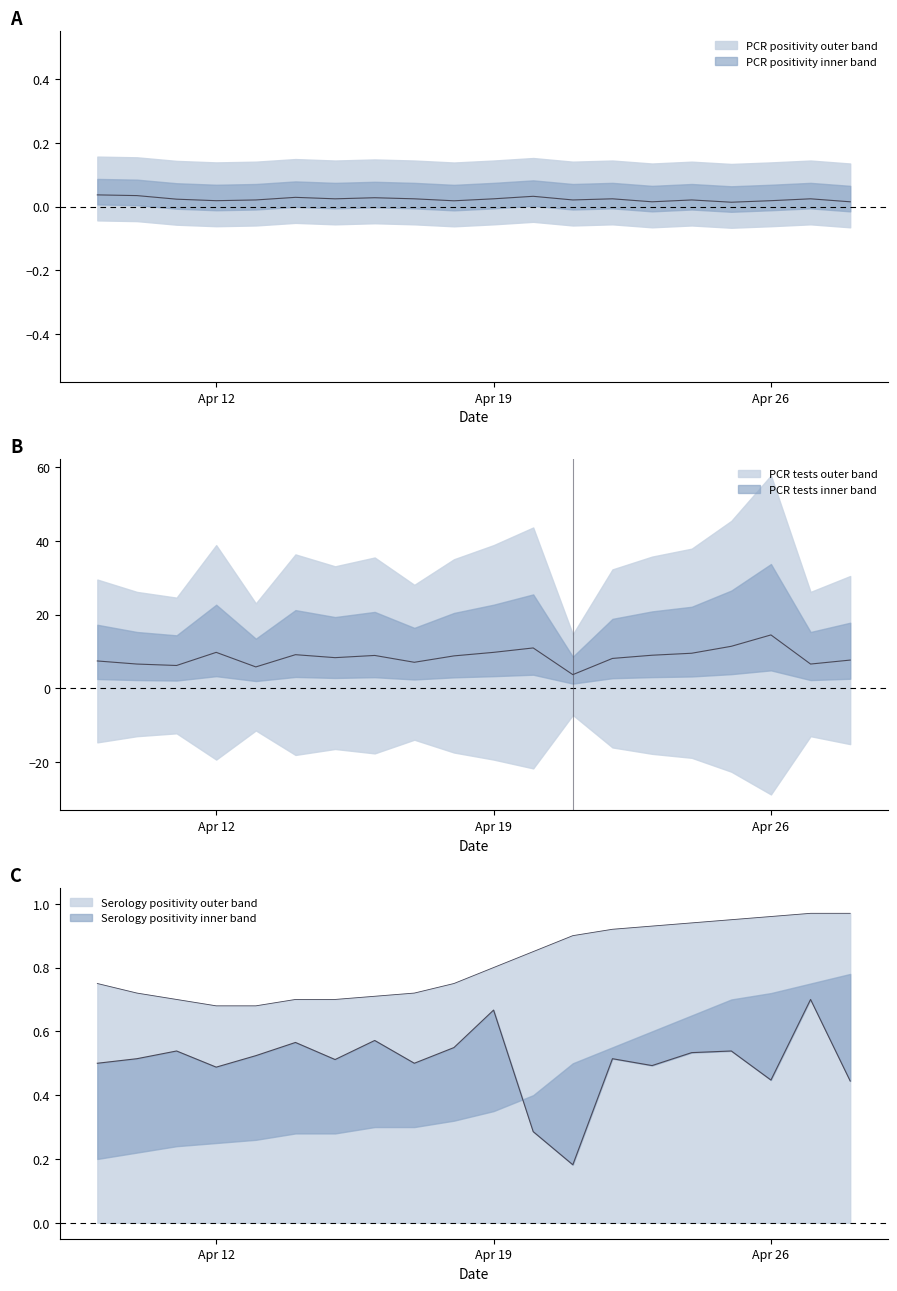

In pcr_positivity_COCONINO, how many points are higher than both neighbors (excluding endpoints)?

6